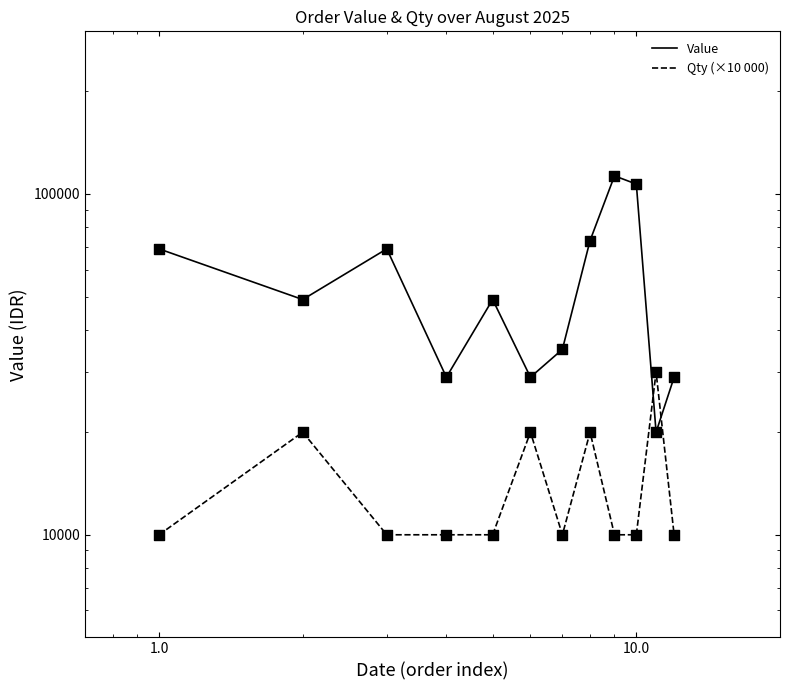

What are all the series names shown in the legend?

Value, Qty (×10 000)